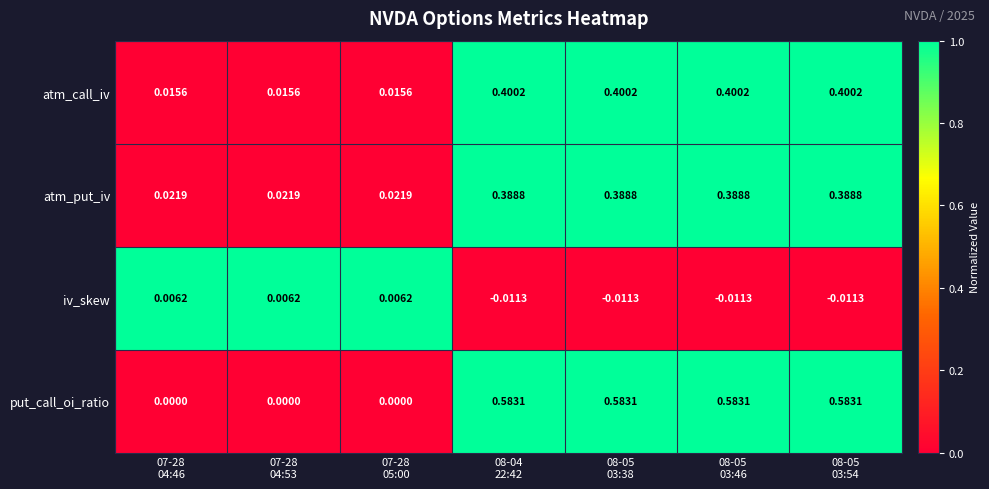

Which series has the largest range (max minus min)?

put_call_oi_ratio